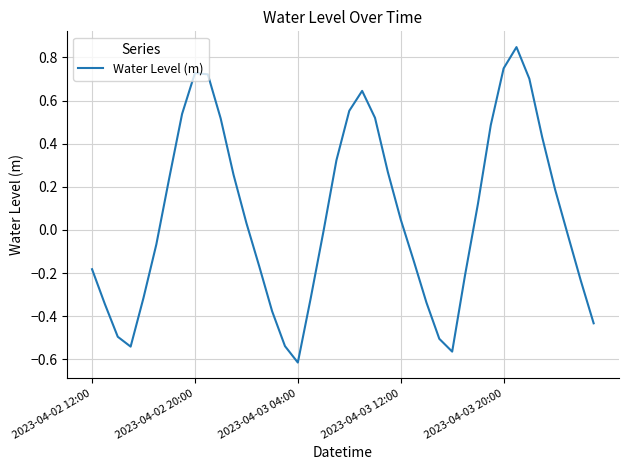

What is the difference between the maximum and minimum values?

1.5